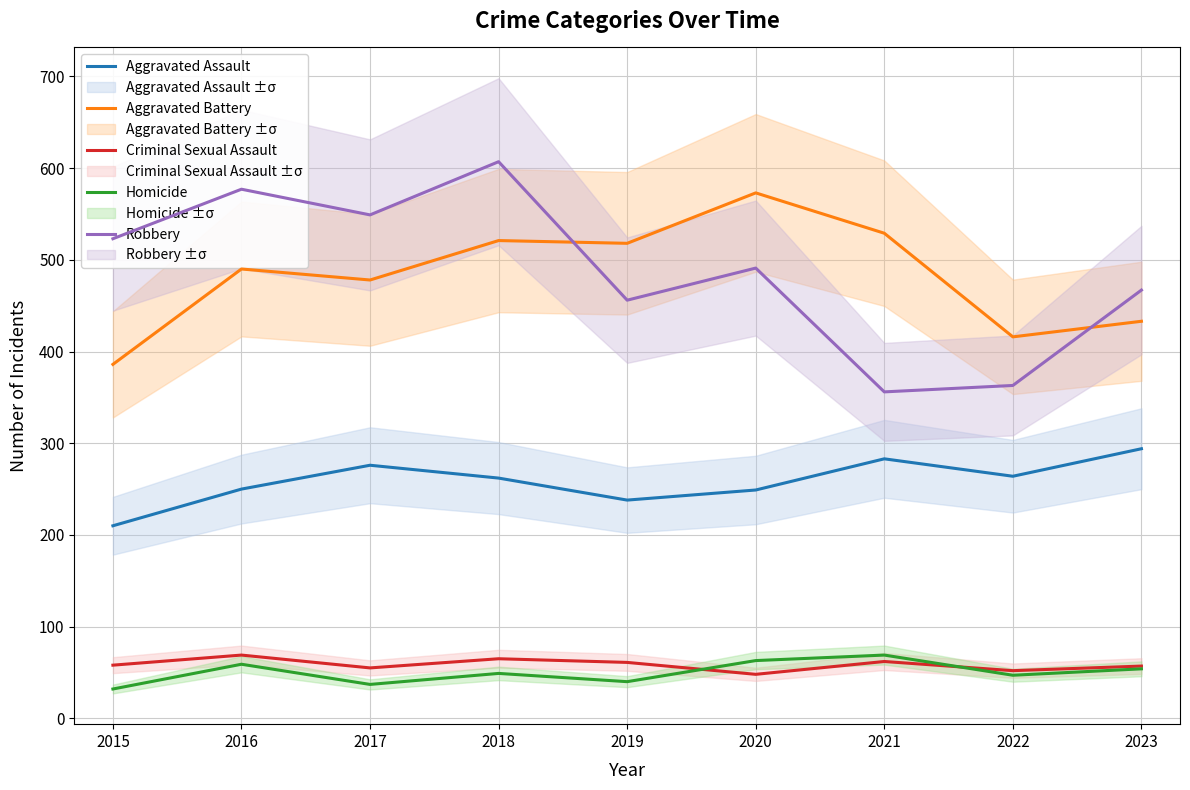

How many lines are shown in the chart?

5